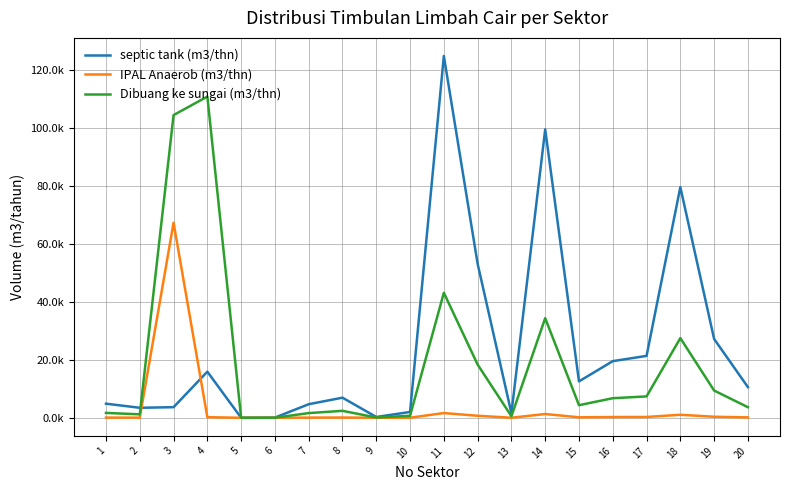

Does the chart display data point markers on the line(s)?

No